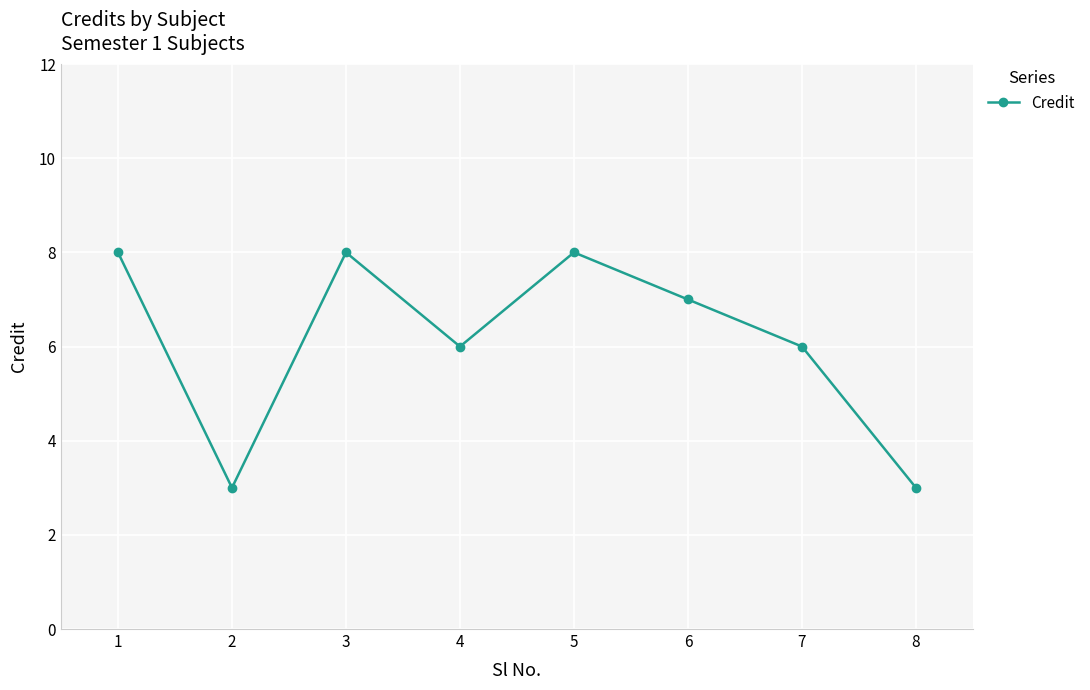

What is the maximum value shown in the chart?

8